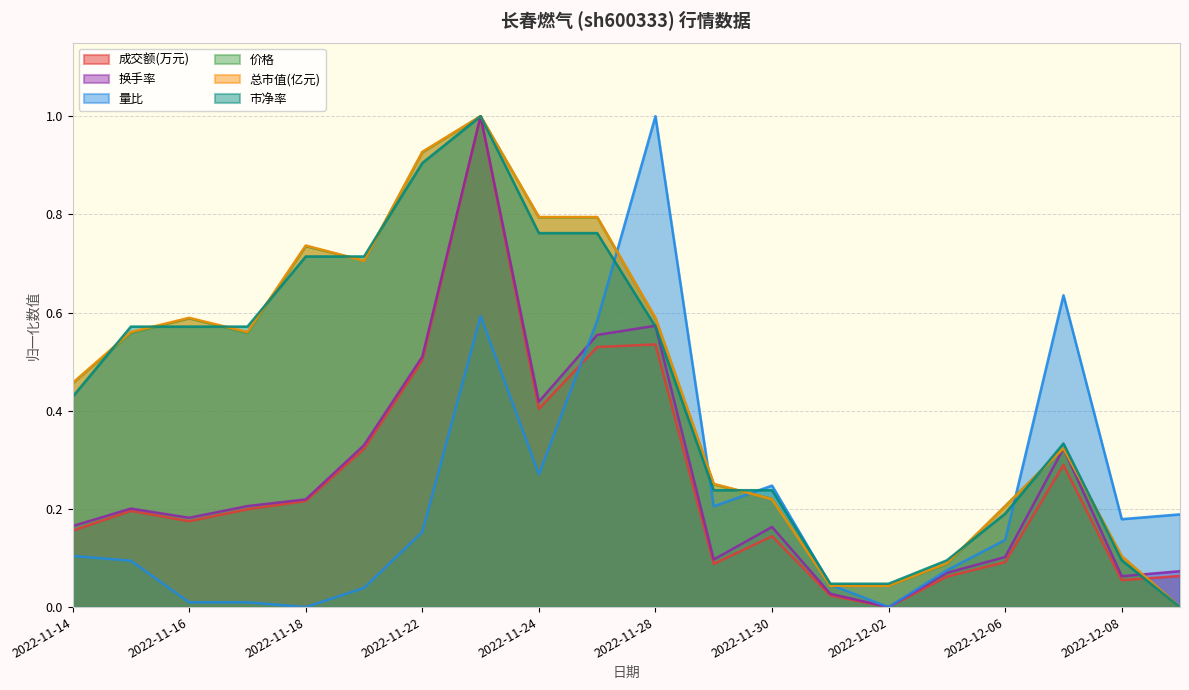

Reading right to left, list all the values displayed in this chart.

成交额(万元): 0.1	0.1	0.3	0.1	0.1	0.0	0.0	0.1	0.1	0.5	0.5	0.4	1.0	0.5	0.3	0.2	0.2	0.2	0.2	0.2
换手率: 0.1	0.1	0.3	0.1	0.1	0.0	0.0	0.2	0.1	0.6	0.6	0.4	1.0	0.5	0.3	0.2	0.2	0.2	0.2	0.2
量比: 0.2	0.2	0.6	0.1	0.1	0.0	0.0	0.2	0.2	1.0	0.6	0.3	0.6	0.2	0.0	0.0	0.0	0.0	0.1	0.1
价格: 0.0	0.1	0.3	0.2	0.1	0.0	0.0	0.2	0.2	0.6	0.8	0.8	1.0	0.9	0.7	0.7	0.6	0.6	0.6	0.5
总市值(亿元): 0.0	0.1	0.3	0.2	0.1	0.0	0.0	0.2	0.3	0.6	0.8	0.8	1.0	0.9	0.7	0.7	0.6	0.6	0.6	0.5
市净率: 0.0	0.1	0.3	0.2	0.1	0.0	0.0	0.2	0.2	0.6	0.8	0.8	1.0	0.9	0.7	0.7	0.6	0.6	0.6	0.4